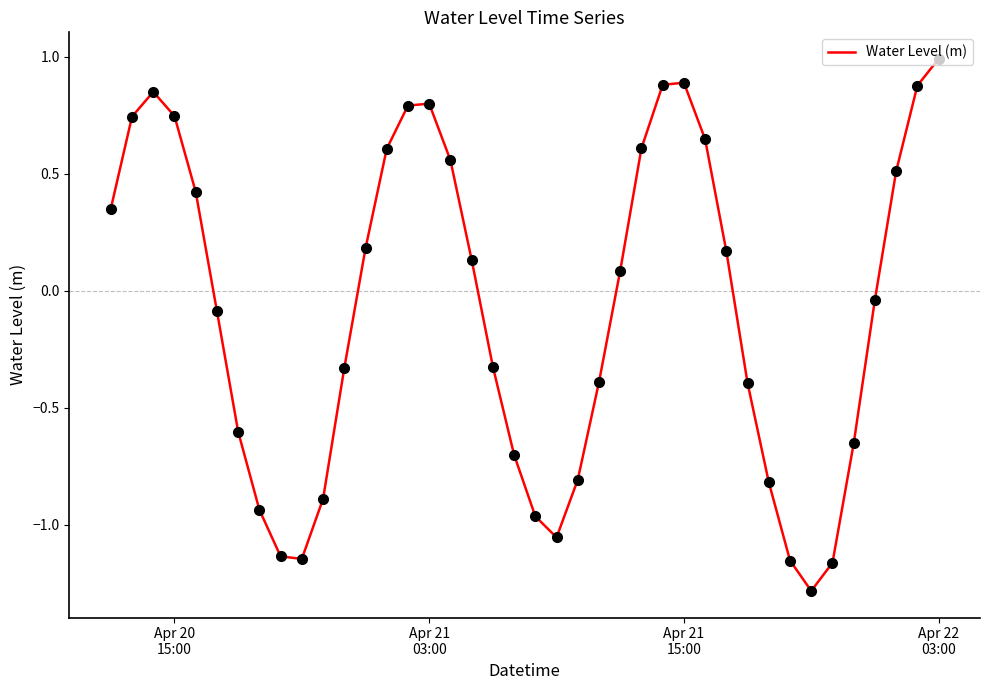

What is the minimum value shown in the chart?

-1.3